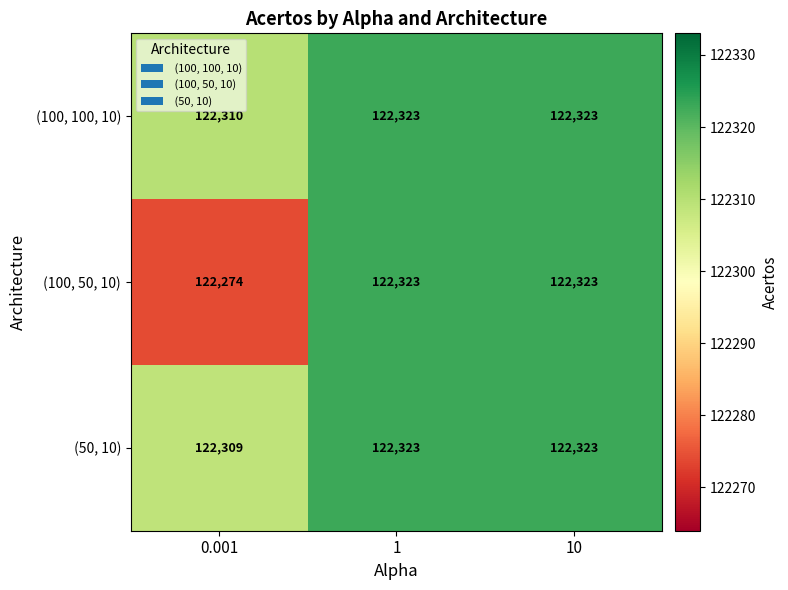

At how many categories does at least one series exceed 122304?

3